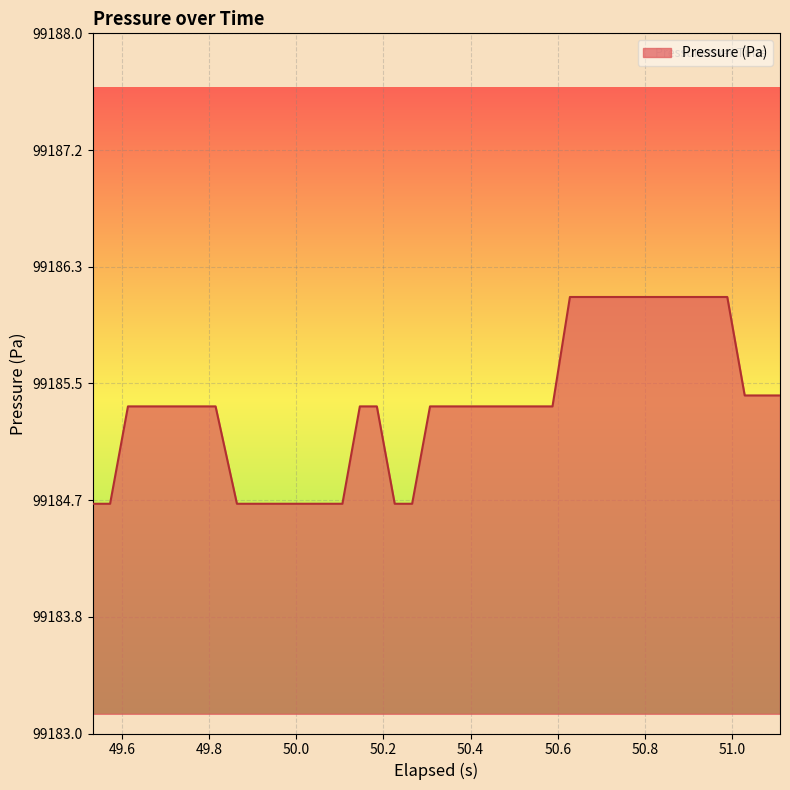

What is the smallest value displayed?

99184.6